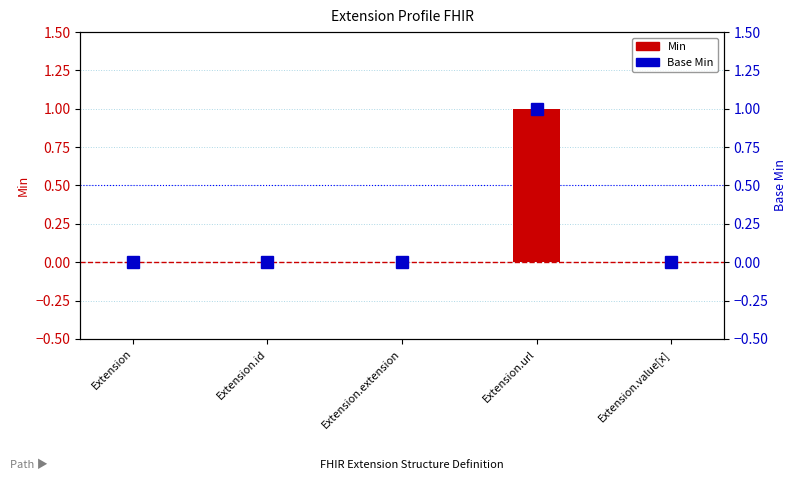

Which category has the lowest value across all series?

Extension